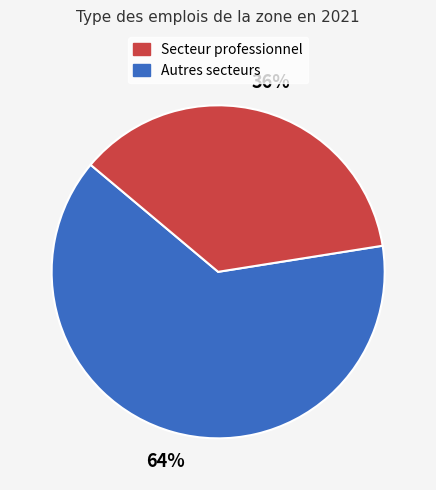

Is there a majority slice in this chart?

Yes